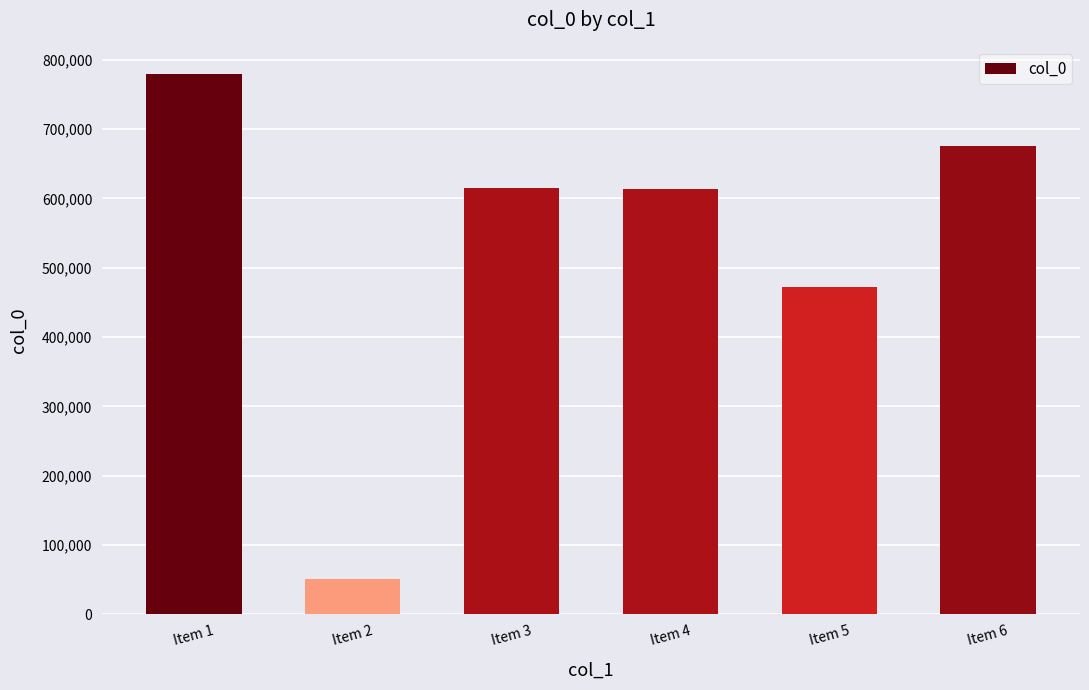

What is the average value?

534729